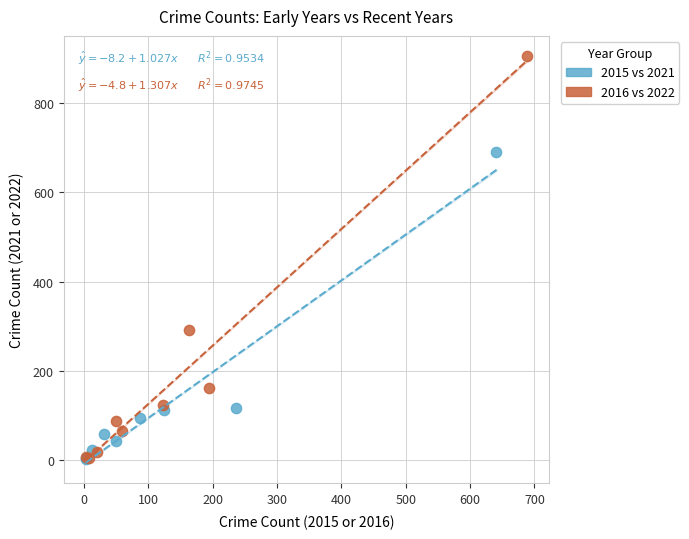

Which series has the largest Y range (max minus min)?

2016 vs 2022